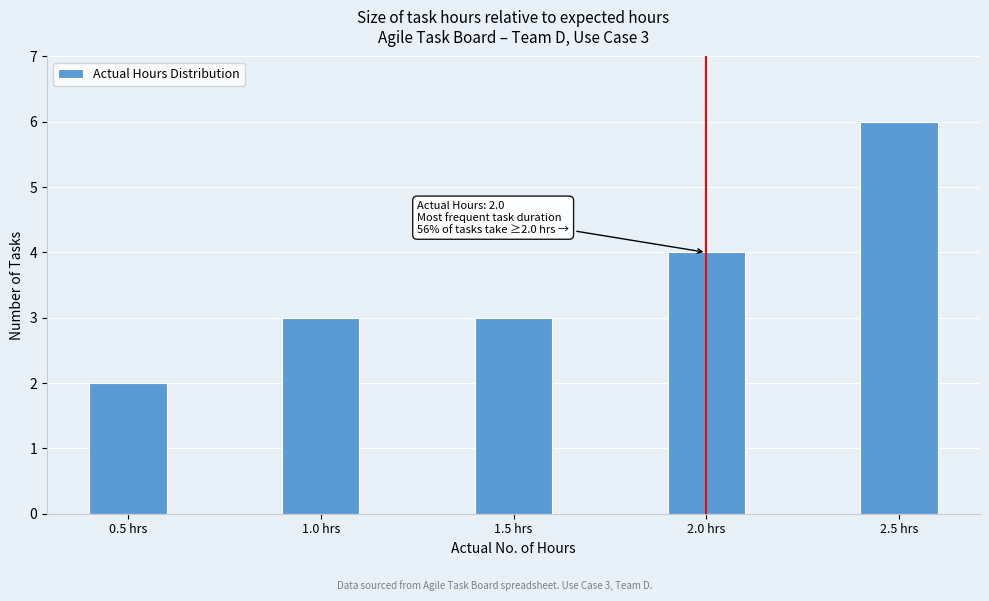

Reading left to right, extract all data points from this chart.

2	3	3	4	6